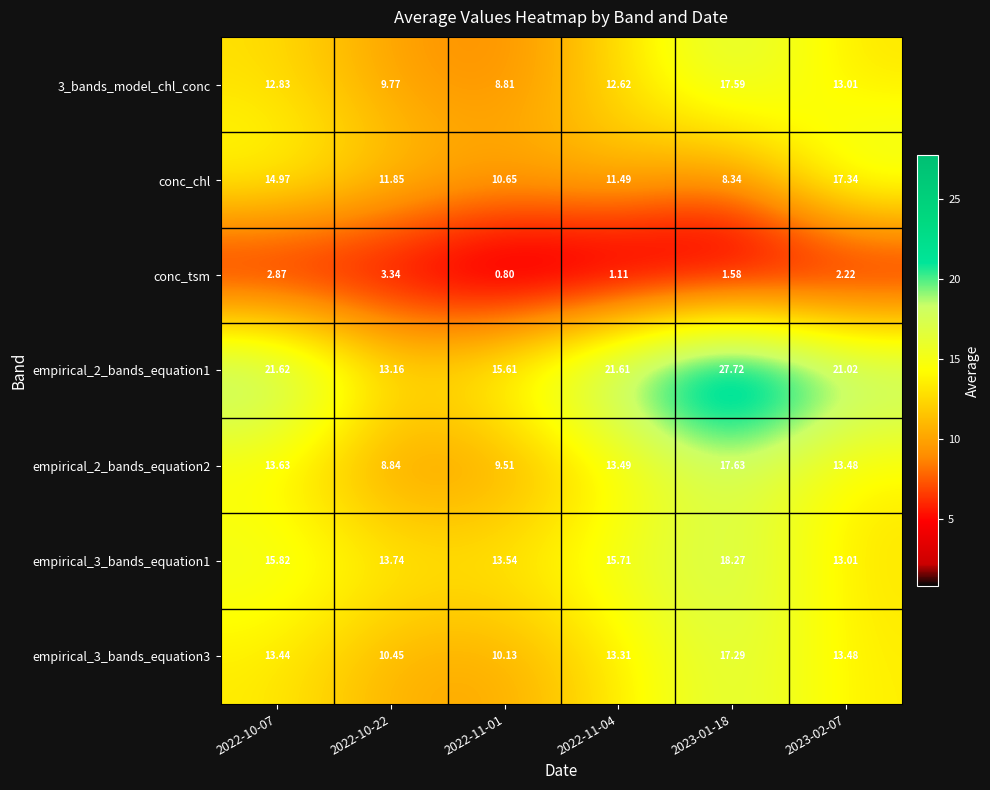

Is the value of 3_bands_model_chl_conc at 2023-01-18 greater than the value of empirical_2_bands_equation1 at 2023-02-07?

No